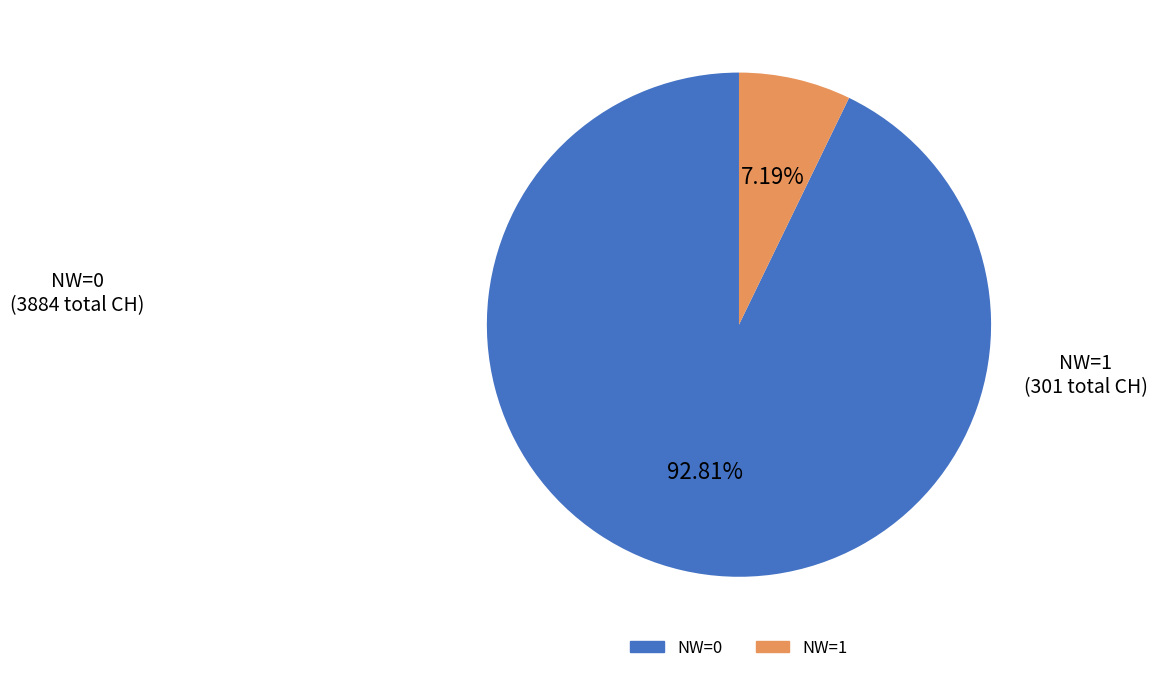

Which category has the biggest portion of the pie?

NW=0